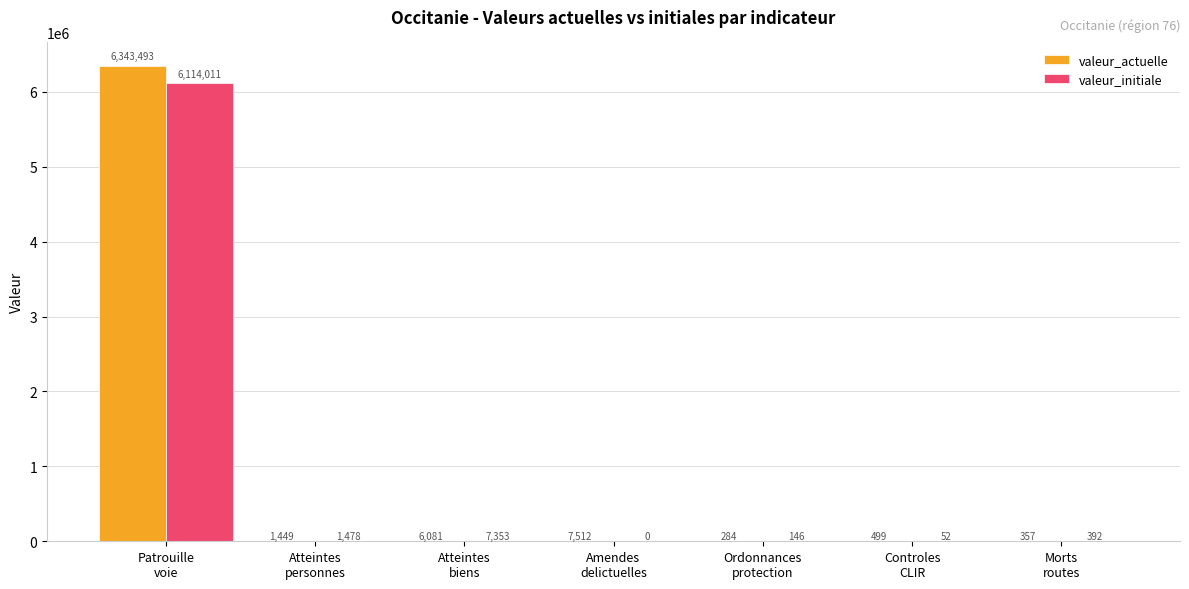

The valeur_initiale series shows 392 at Morts
routes. True or false?

True